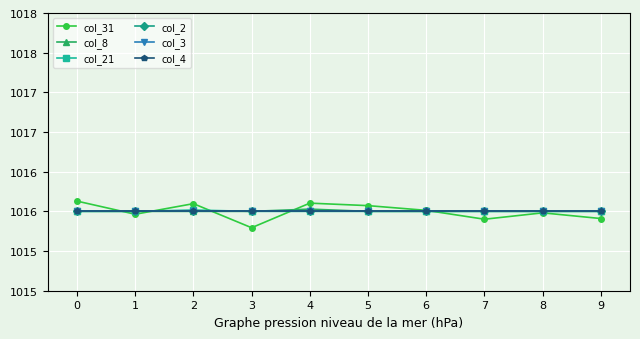

Is this an area chart (filled region under the line)?

No